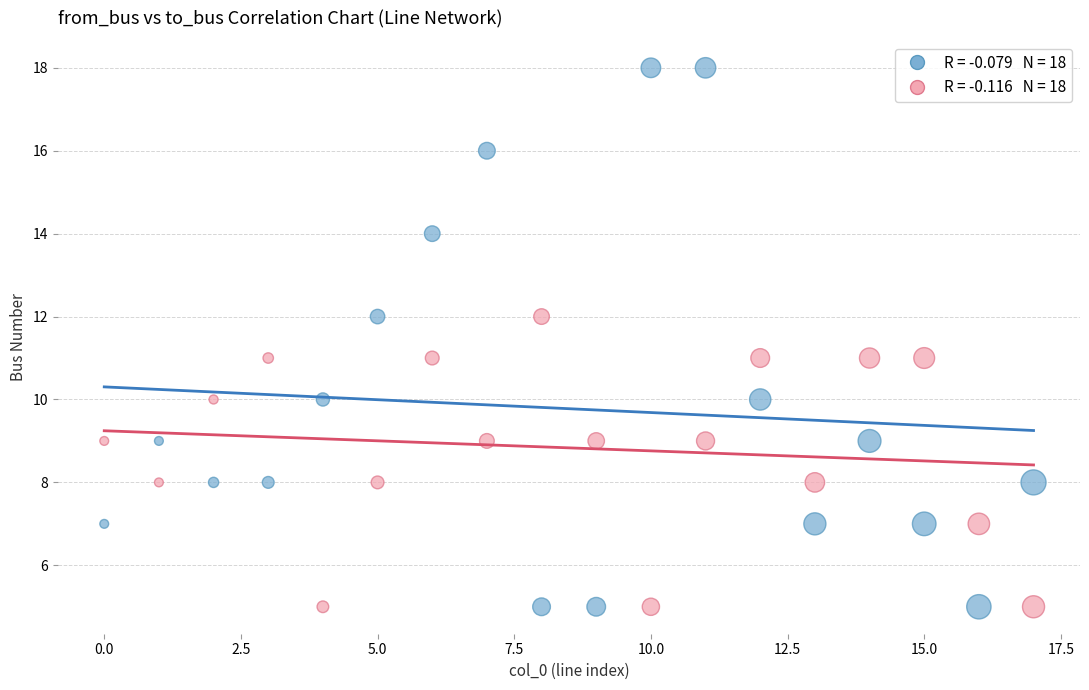

Across all data points, what is the range of Y values (max minus min)?

13